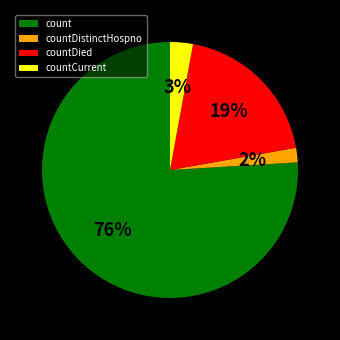

True or false: countDied accounts for 26% of the total.

False